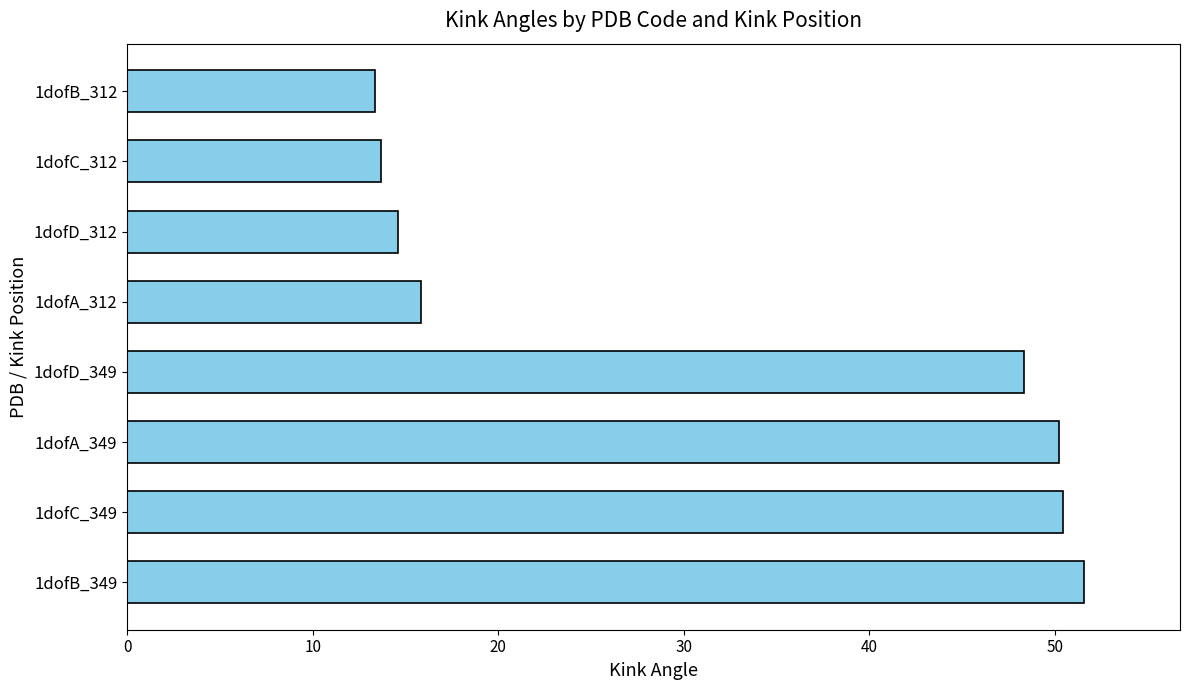

What is the maximum value shown in the chart?

51.6